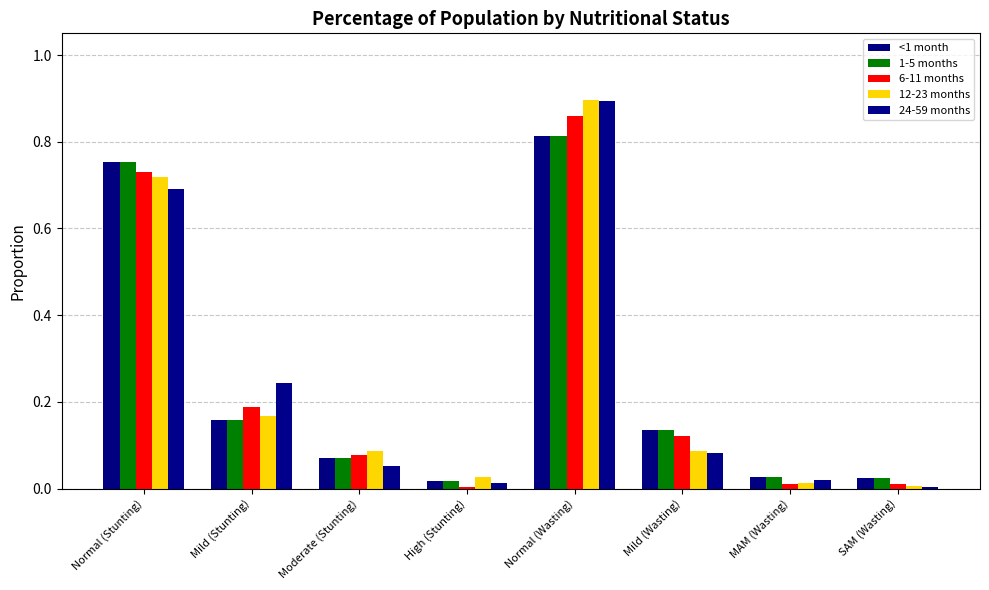

The value of <1 month at Moderate (Stunting) is 0.1. True or false?

True